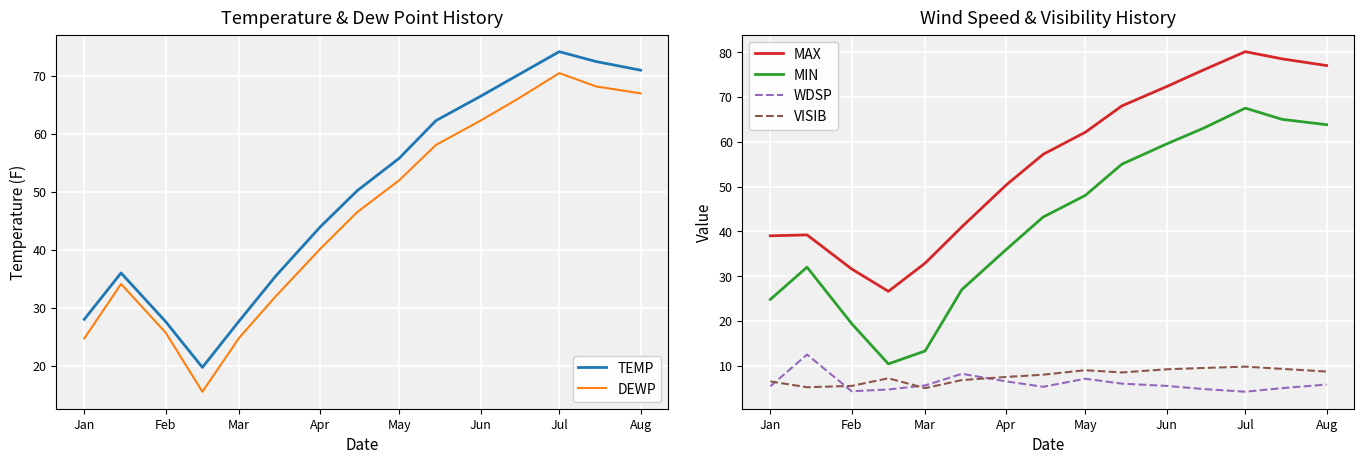

True or false: DEWP has a value of 62.3 at Jun.

True